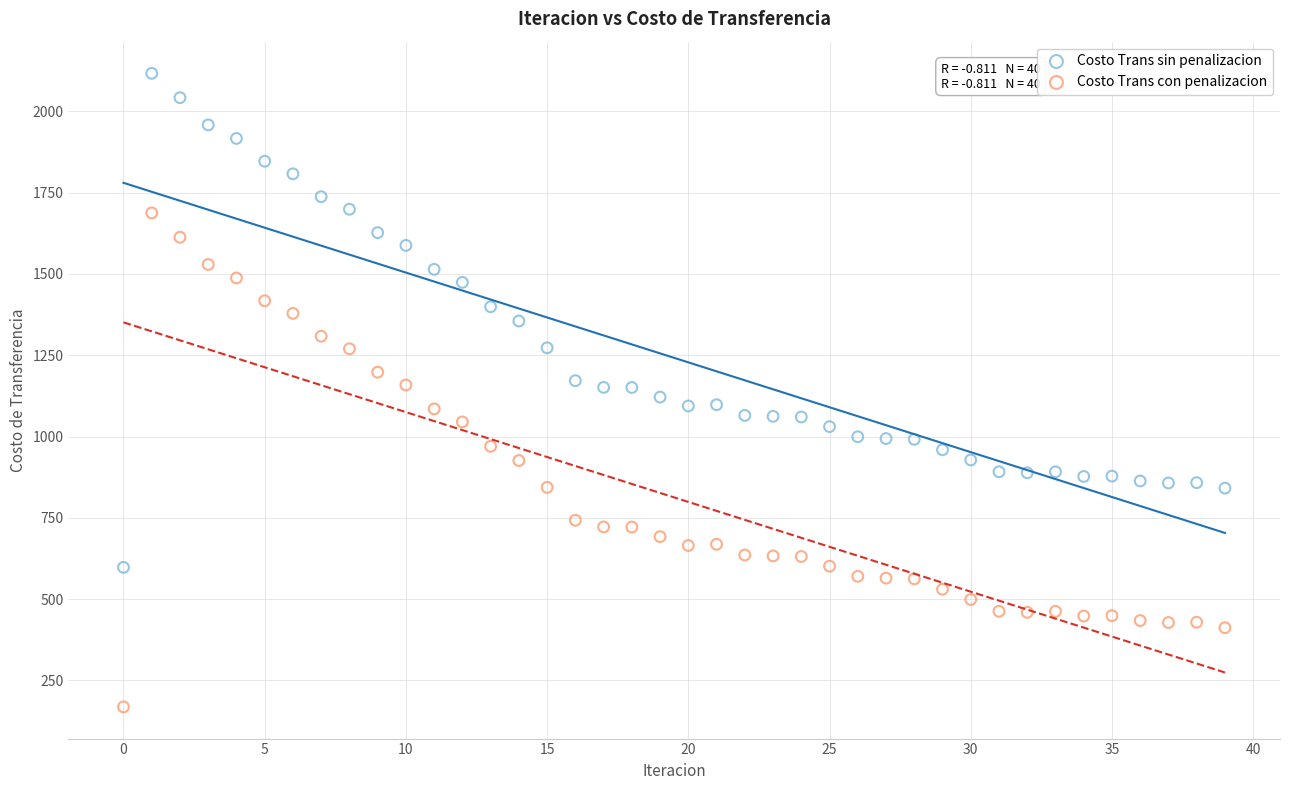

Which series reaches the maximum Y coordinate?

Costo Trans sin penalizacion